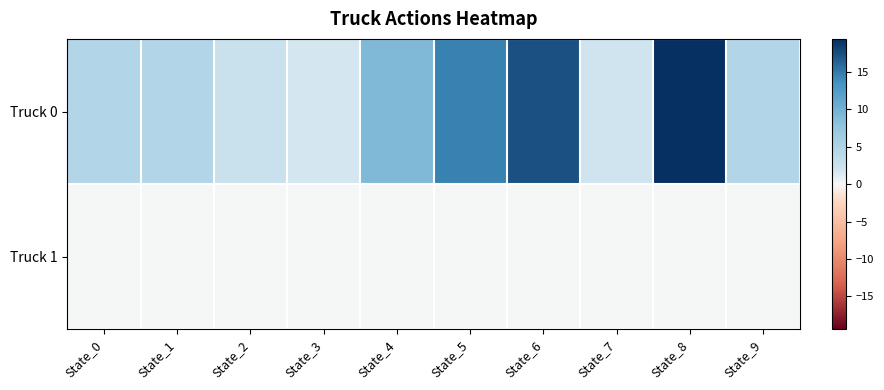

Reading left to right, list all the values displayed in this chart.

Truck 0: State_0=4.8	State_1=4.8	State_2=2.6	State_3=1.8	State_4=9.0	State_5=14.4	State_6=17.4	State_7=2.0	State_8=19.4	State_9=4.8
Truck 1: State_0=0.0	State_1=0.0	State_2=0.0	State_3=0.0	State_4=0.0	State_5=0.0	State_6=0.0	State_7=0.0	State_8=0.0	State_9=0.0